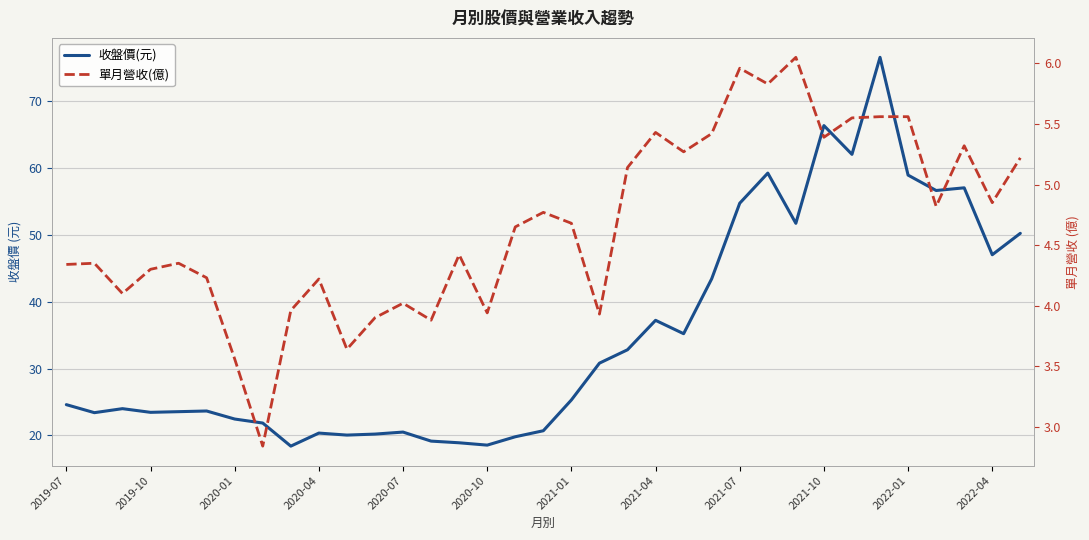

Count the number of categories in the chart.

35